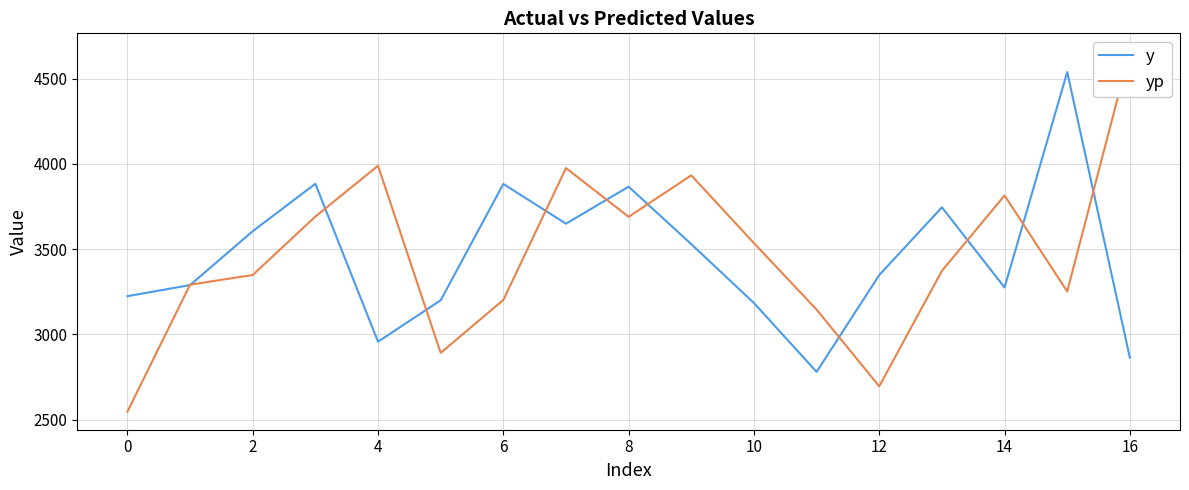

The value of y at 6 is 3882. True or false?

True